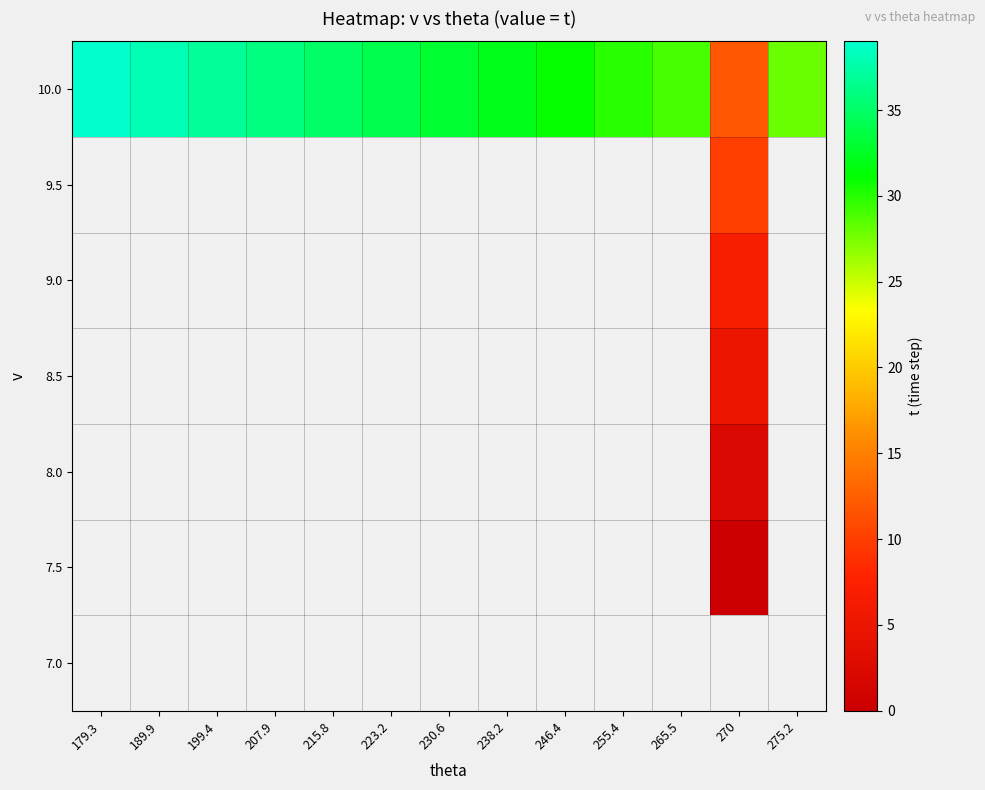

Between 230.6 and 199.4, which is larger?

199.4